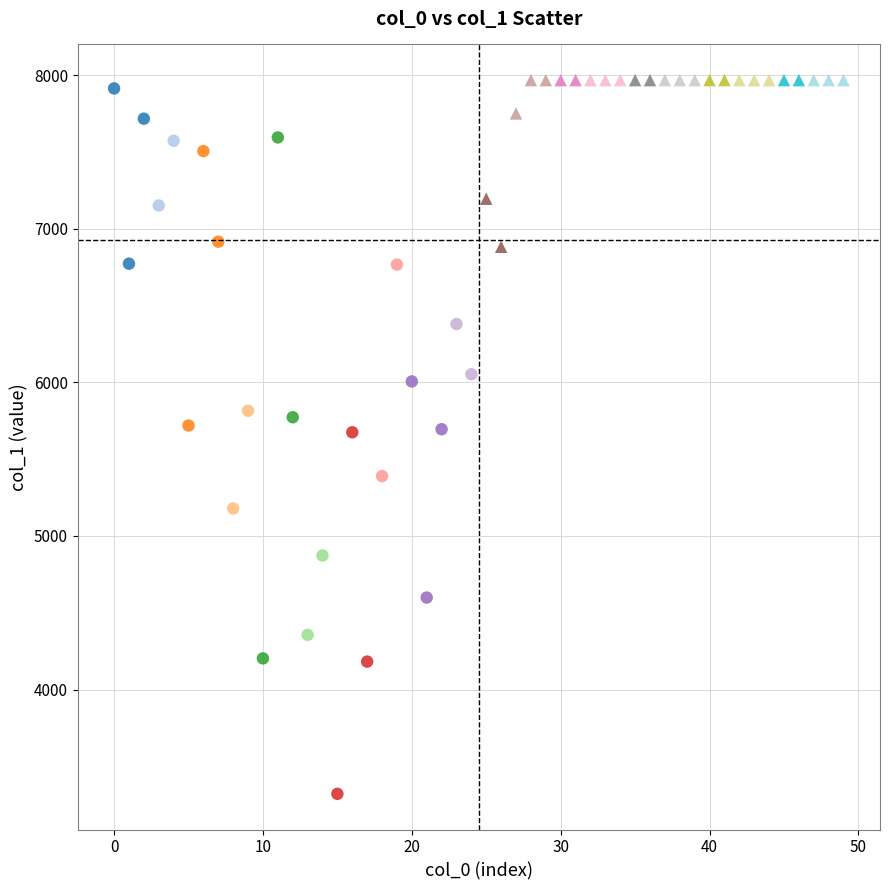

Which series has the widest spread of Y values?

bottom